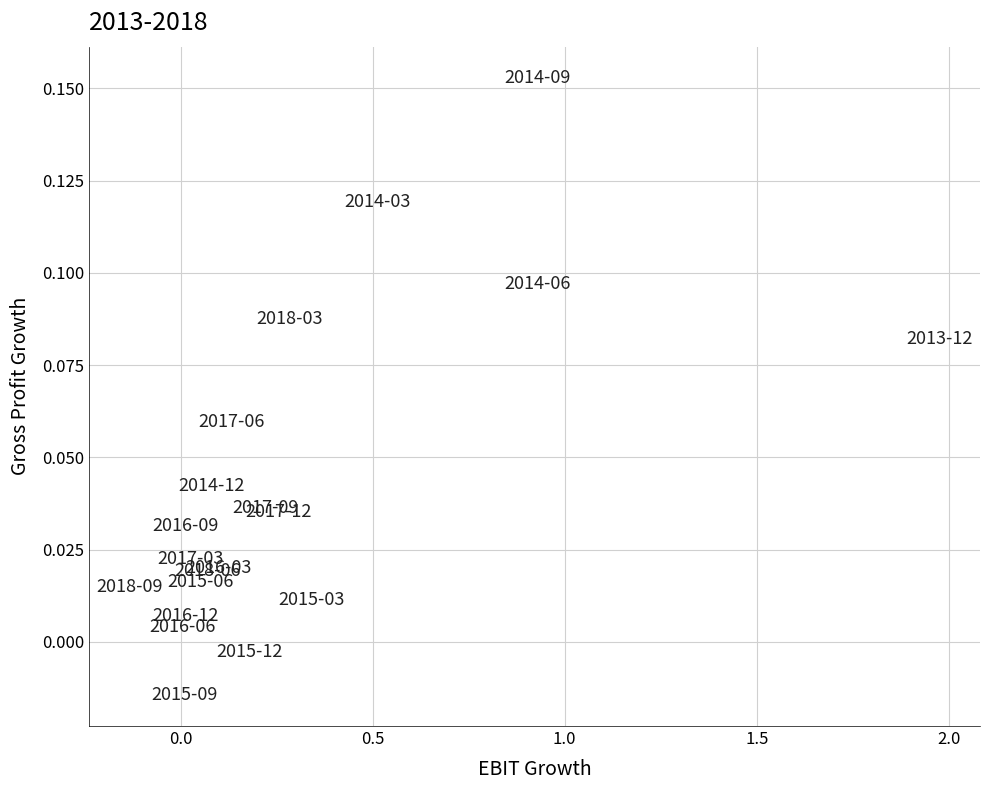

What is the range of X values (max minus min)?

2.1